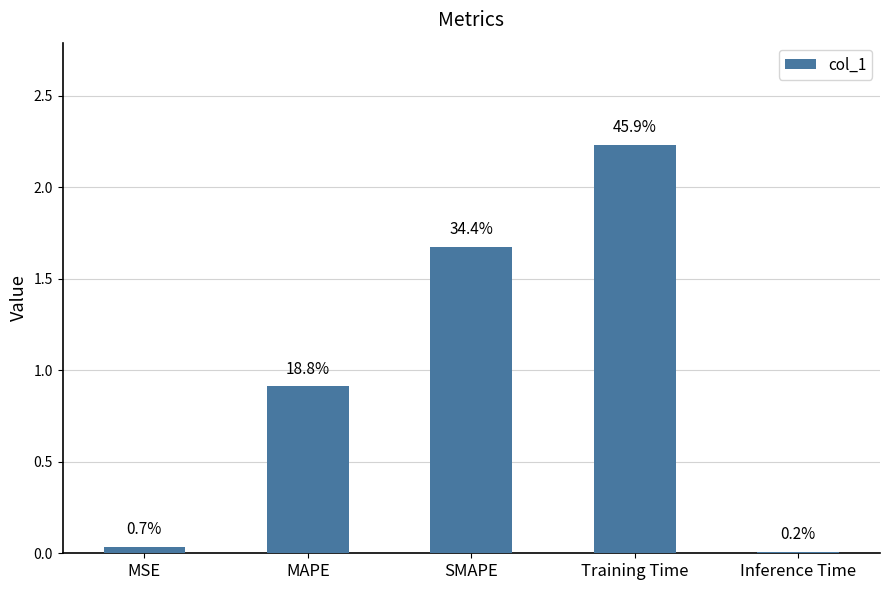

How many bars are there in total?

5